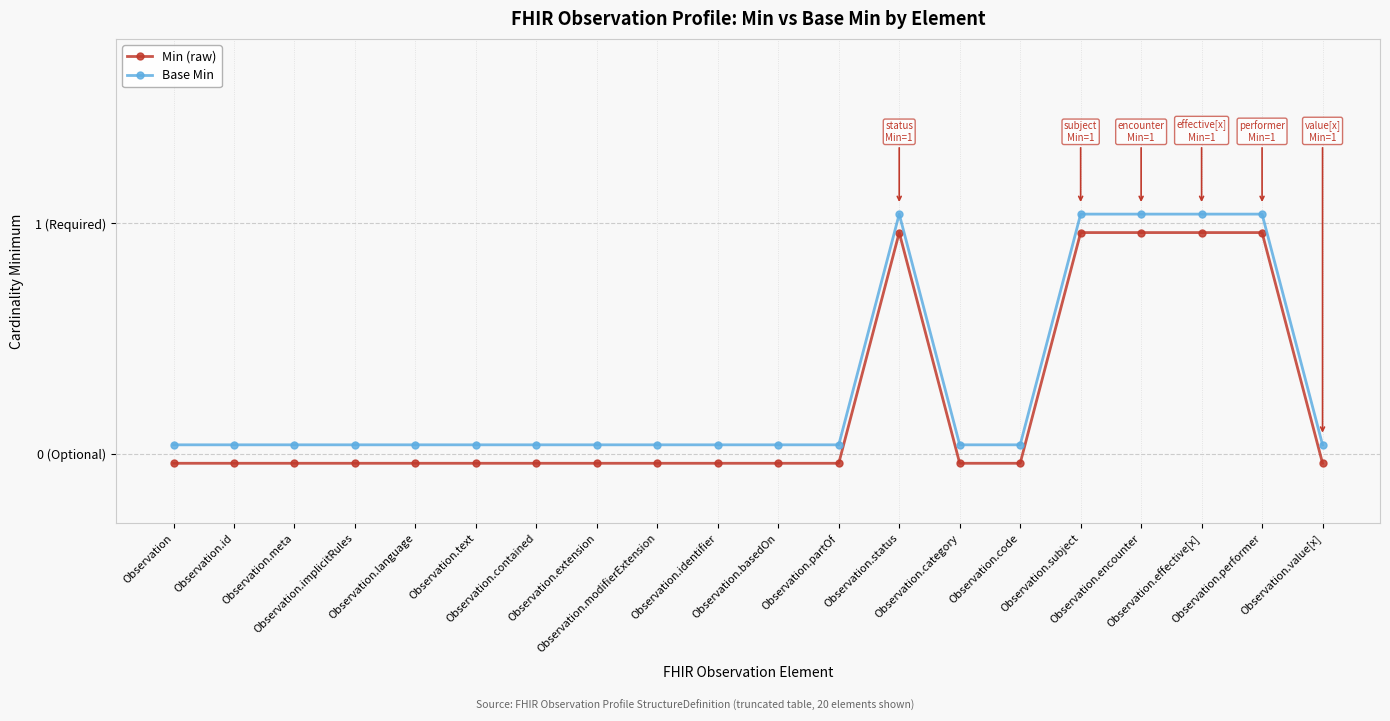

True or false: Min (raw) and Base Min intersect in this chart.

False